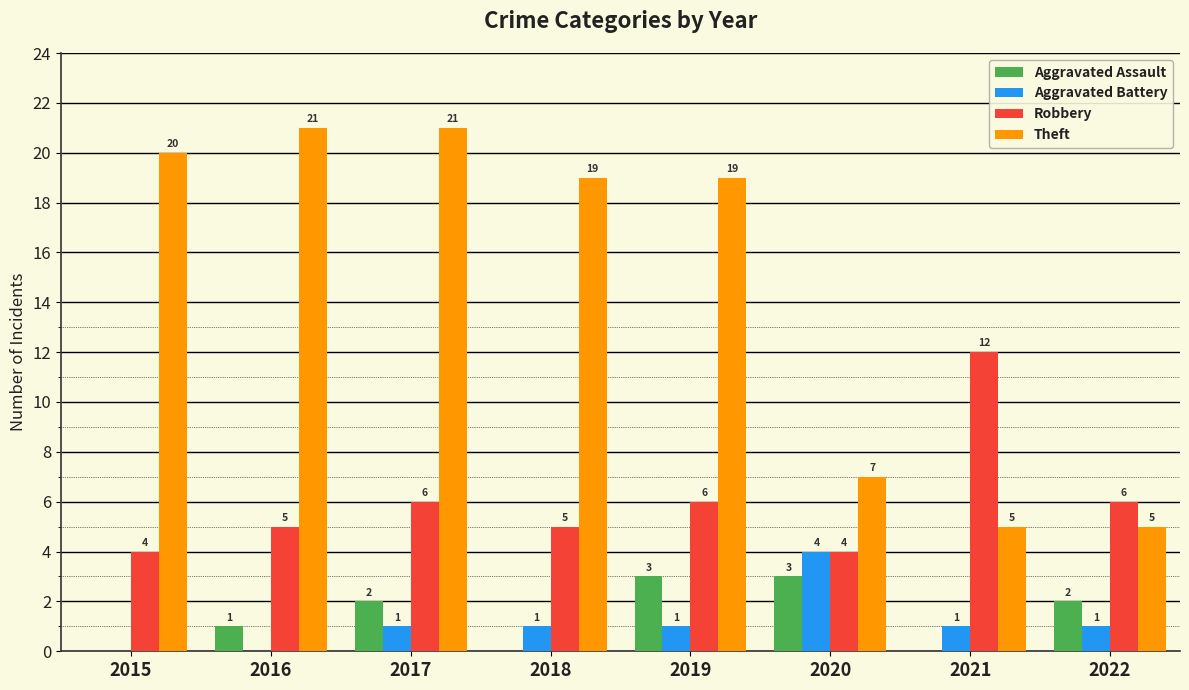

Reading left to right, extract all data points from this chart.

Aggravated Assault: 0	1	2	0	3	3	0	2
Aggravated Battery: 0	0	1	1	1	4	1	1
Robbery: 4	5	6	5	6	4	12	6
Theft: 20	21	21	19	19	7	5	5